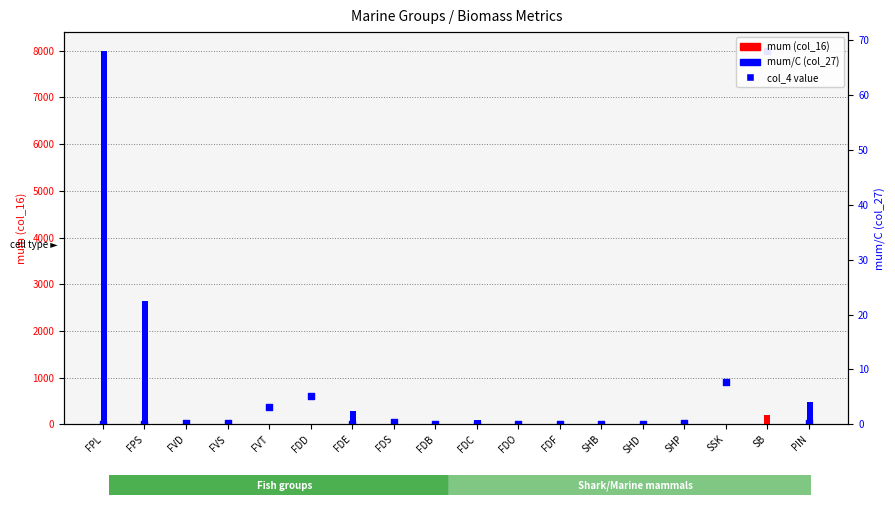

At which category is the sum across all series the highest?

SB